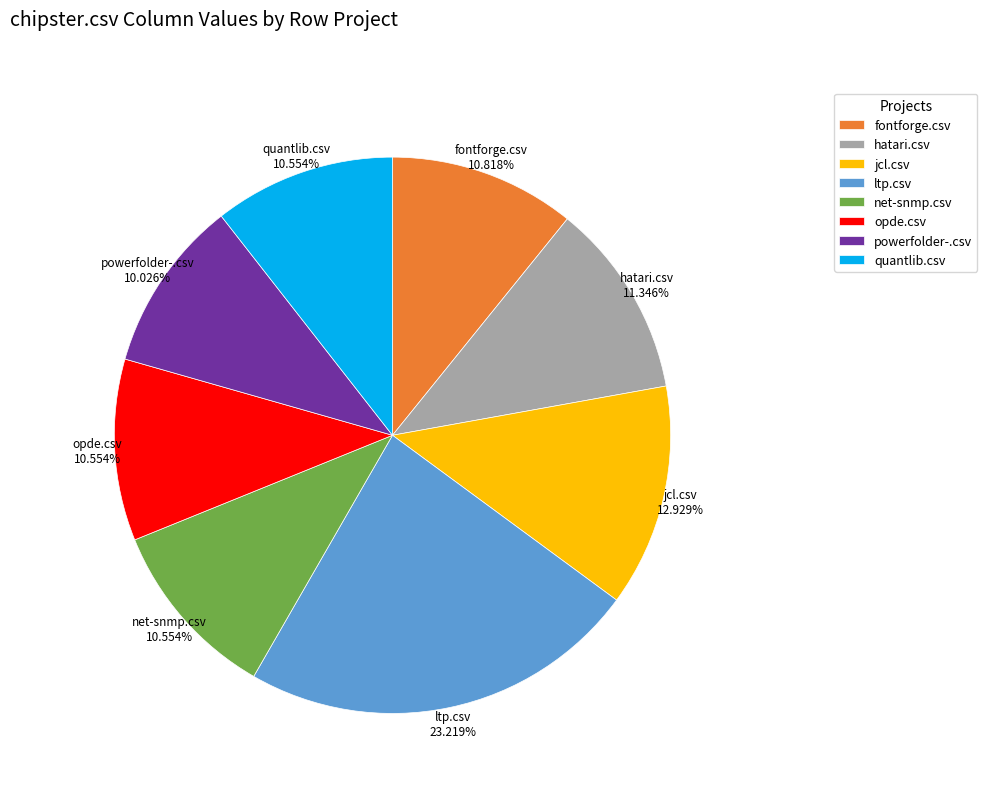

Is the sum of fontforge.csv and powerfolder-.csv greater than half?

No